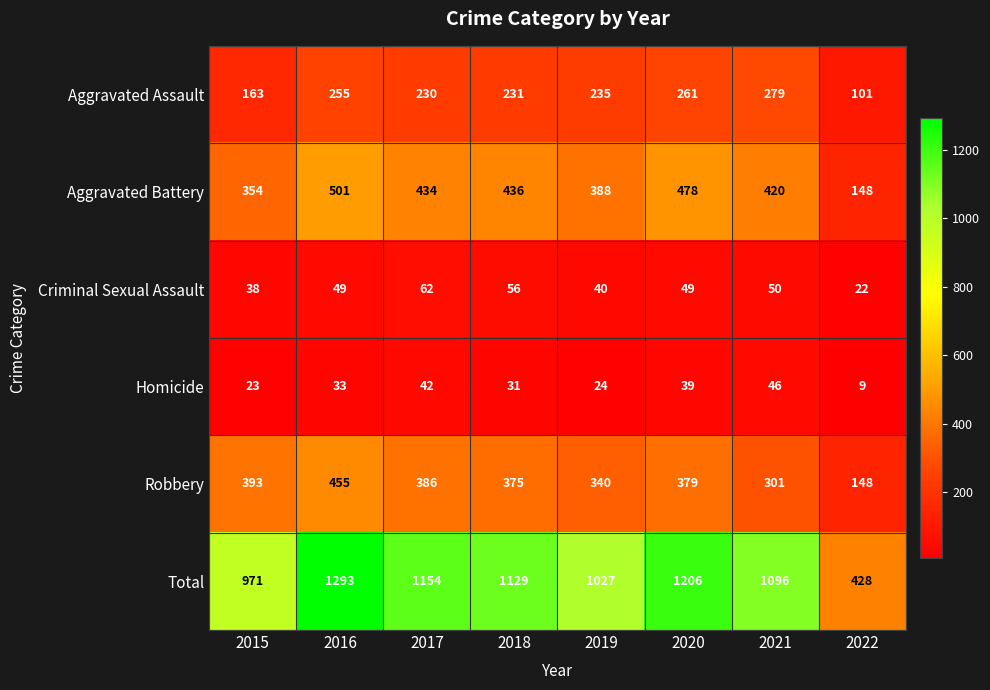

What is the average value of the Total series?

1038